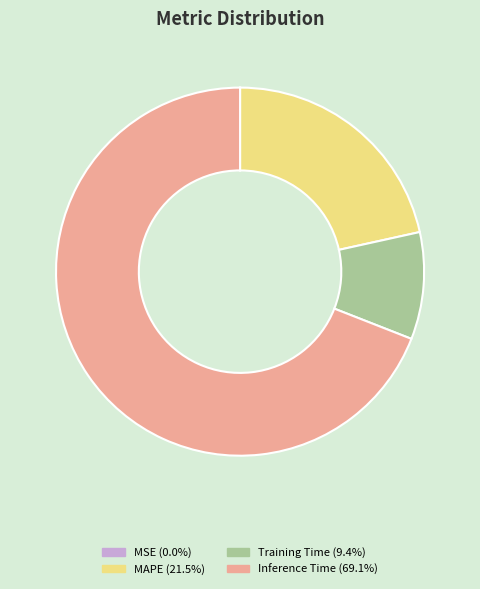

Is there any slice that represents more than half of the pie?

Yes